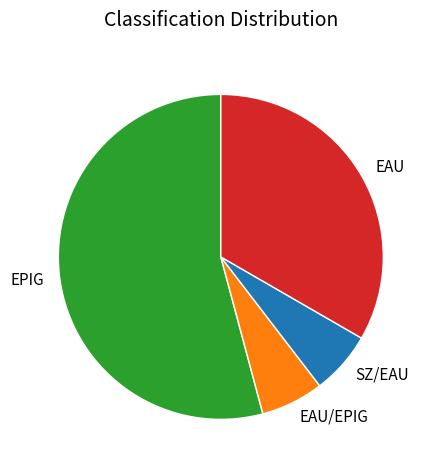

True or false: EAU/EPIG accounts for 1% of the total.

False